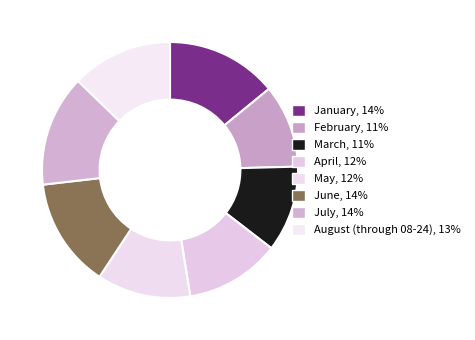

To the nearest percent, what is the difference between the August (through 08-24) and February slice percentages?

2%